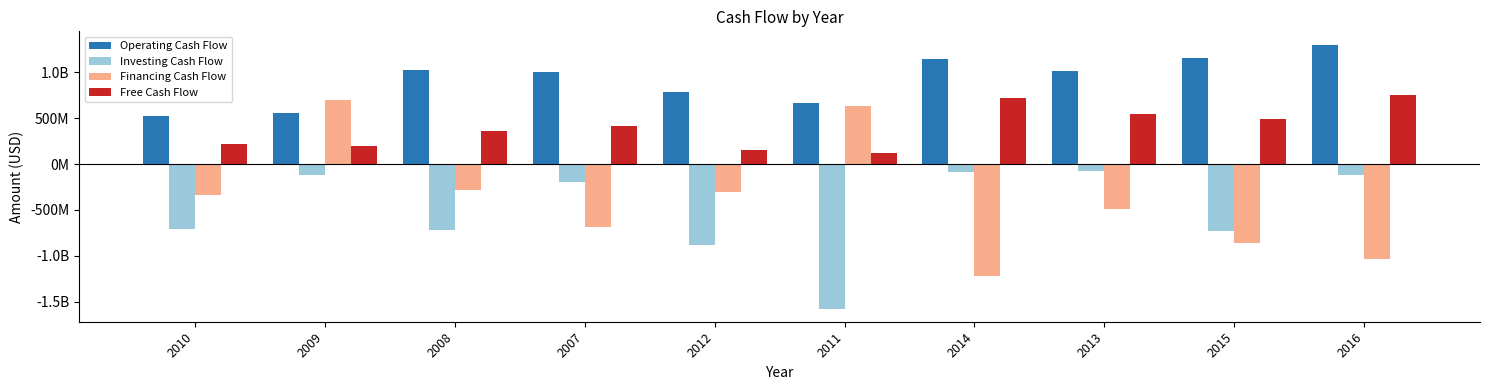

What is the difference between the Free Cash Flow values at 2012 and 2009?

39000000